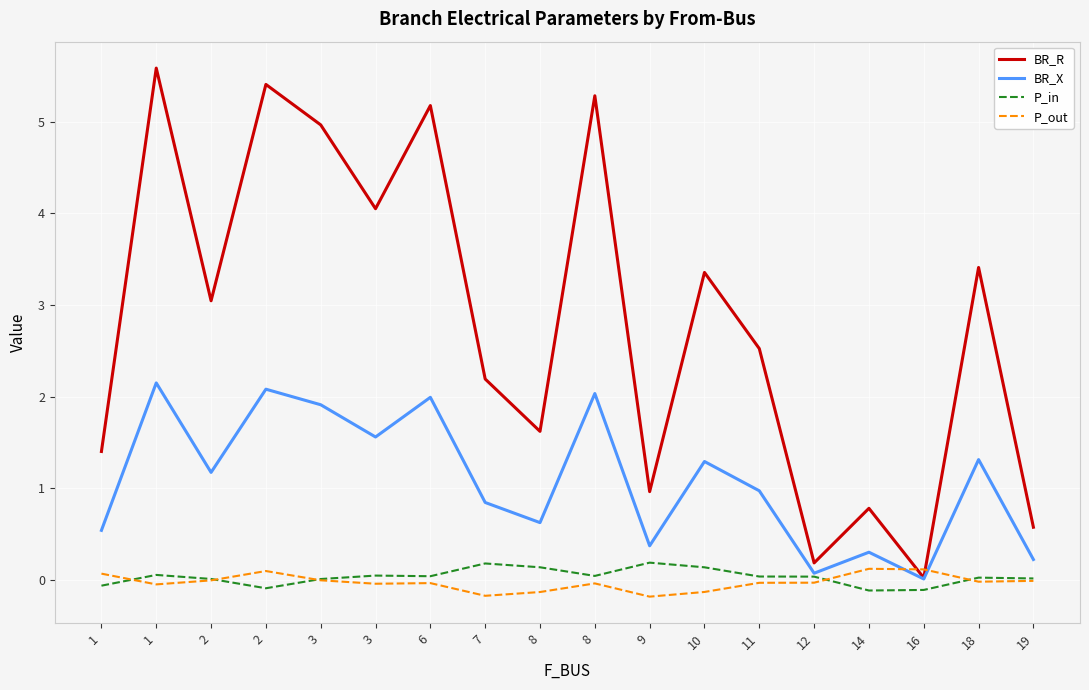

At which category is the sum across all series the highest?

1